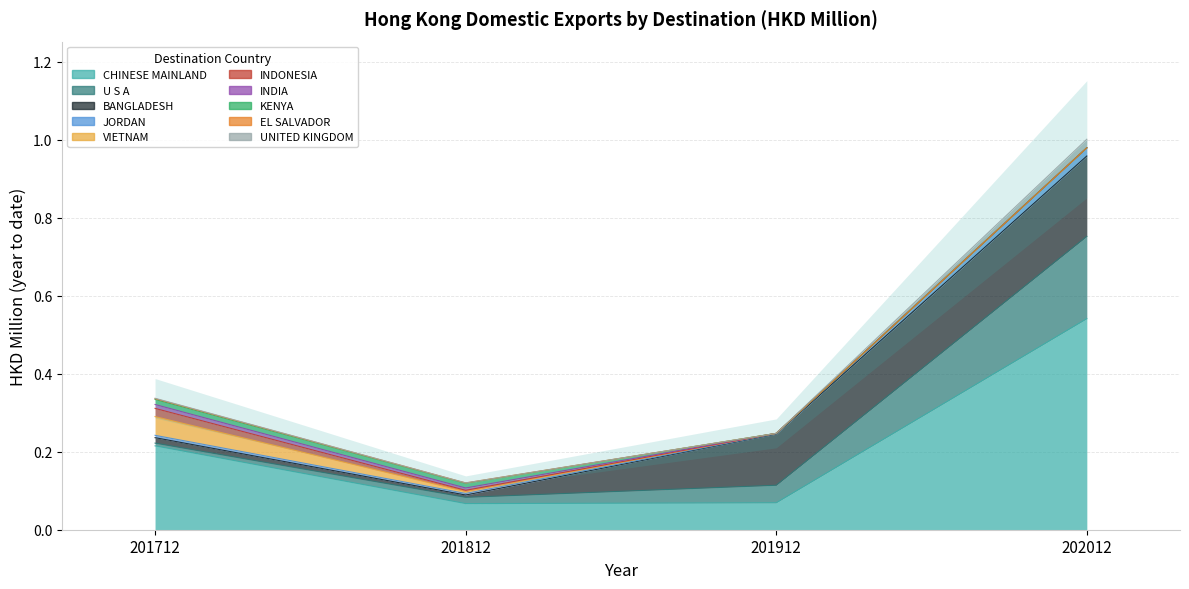

What is the sum of the 202012 values at CHINESE MAINLAND and KENYA?

0.5